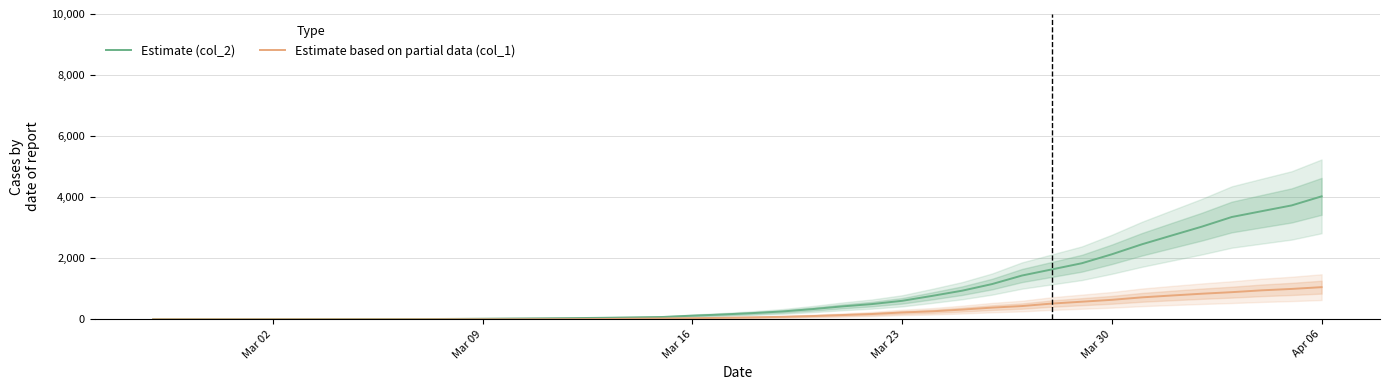

The value of Estimate (col_2) at Apr 06 is 7237. True or false?

False